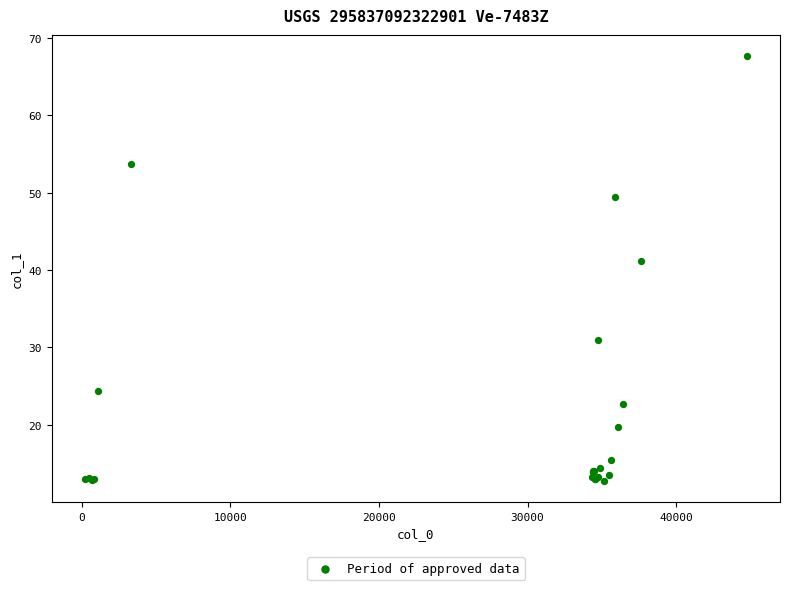

What Y value in the scatter plot is closest to 40?

41.1